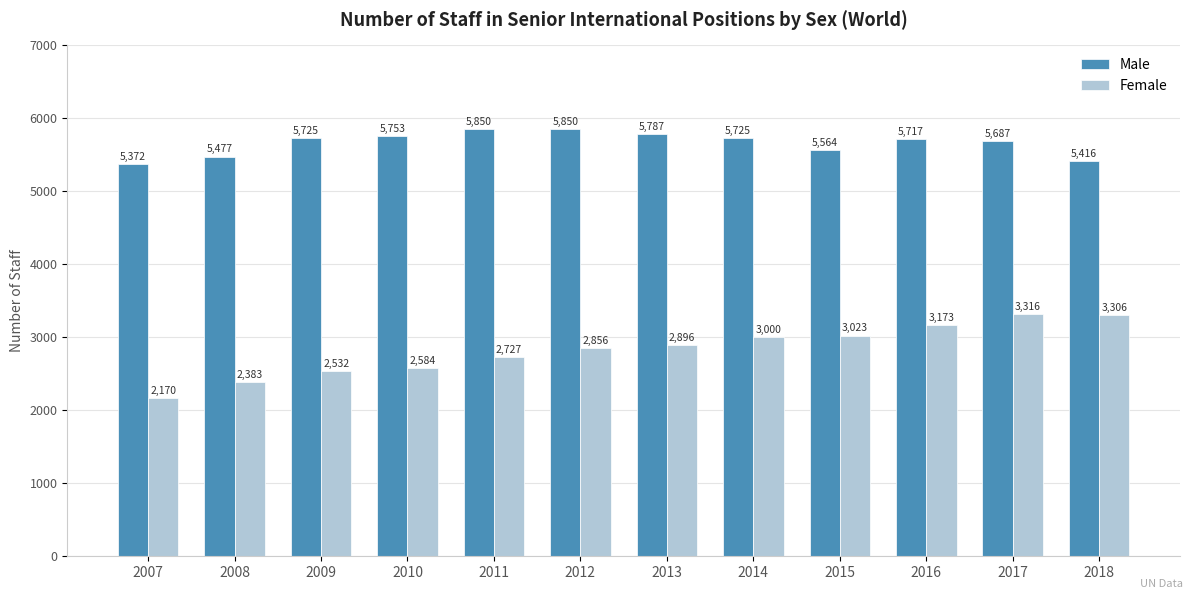

What is the minimum value shown in the chart?

2170